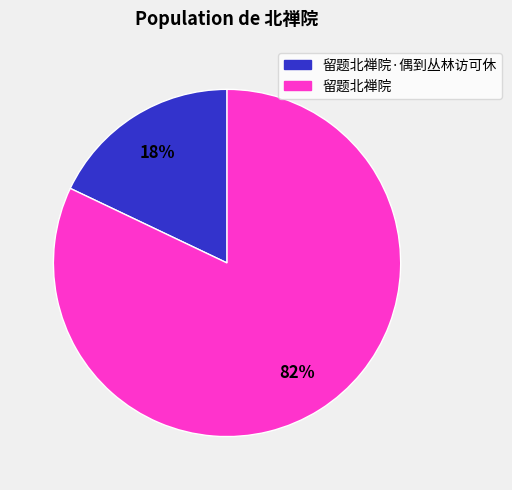

Is there a majority slice in this chart?

Yes